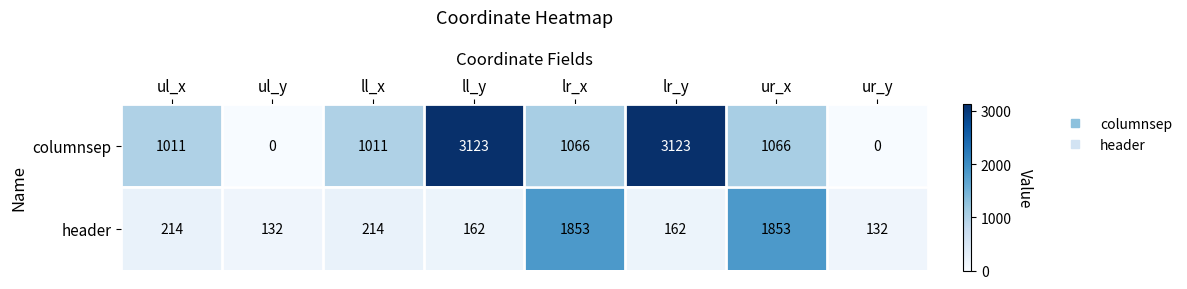

Which series has the largest total across all categories?

columnsep